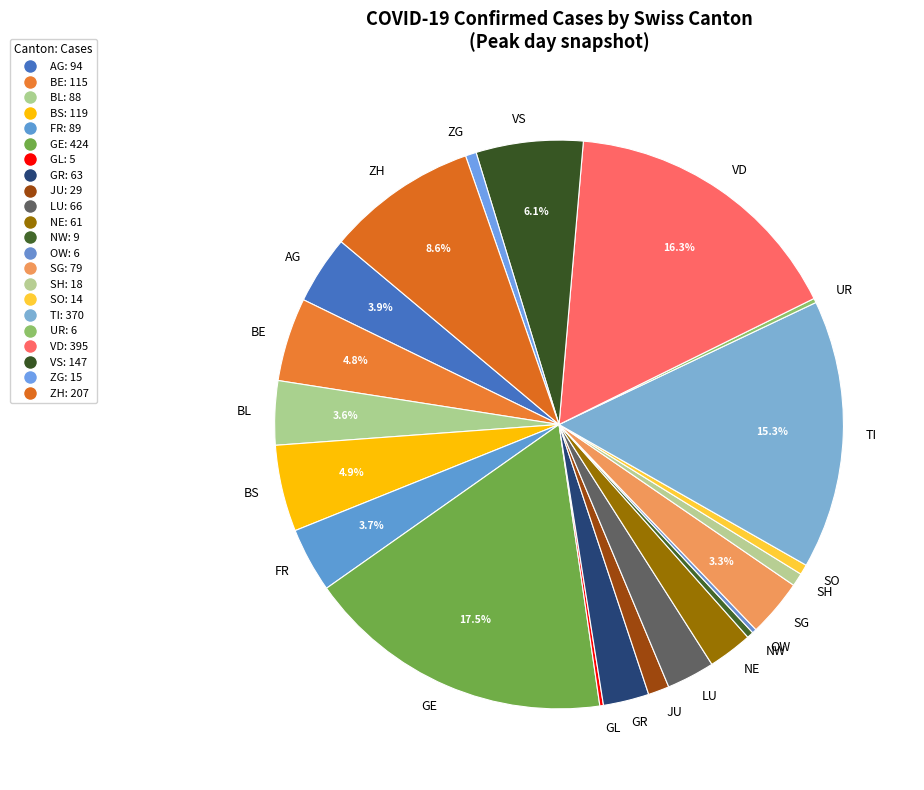

To the nearest percent, what percentage of the pie is LU?

3%